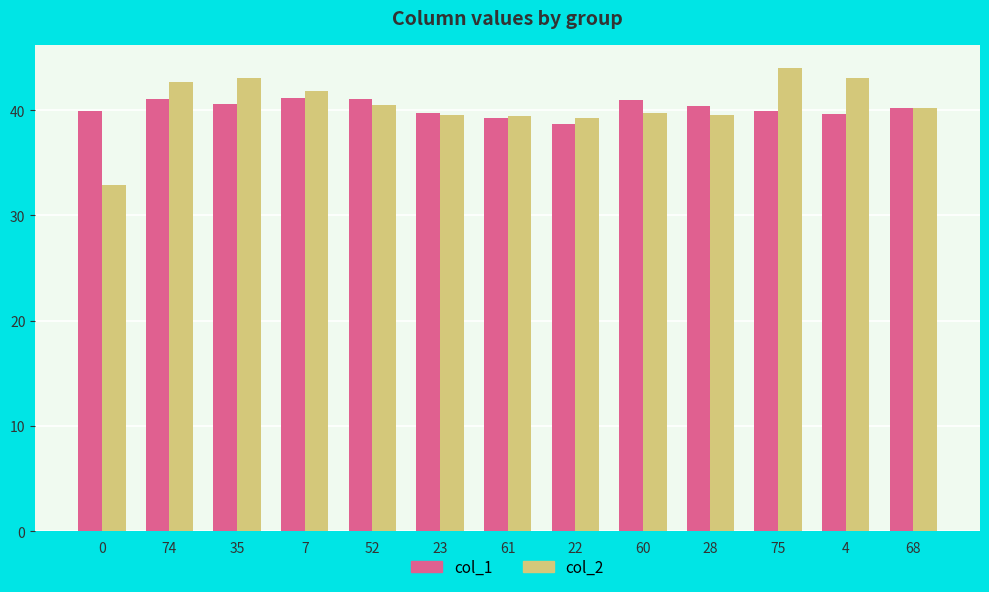

Is the value of col_1 at 75 greater than the value of col_2 at 7?

No